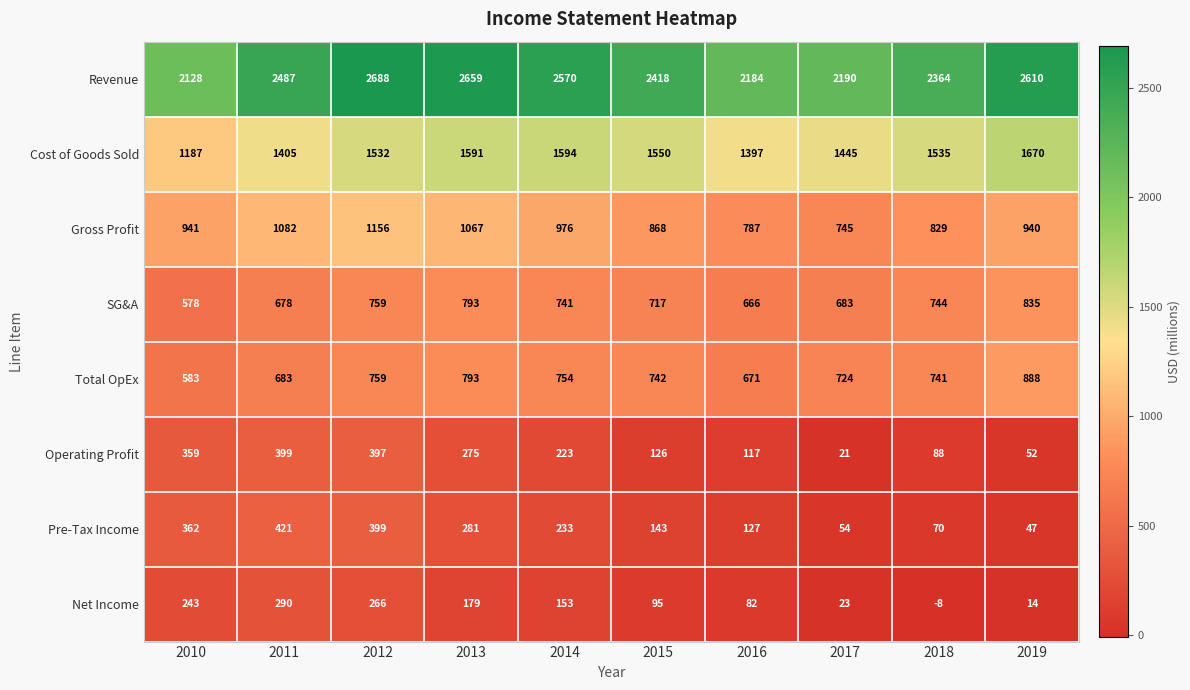

How many series are shown in this chart?

8